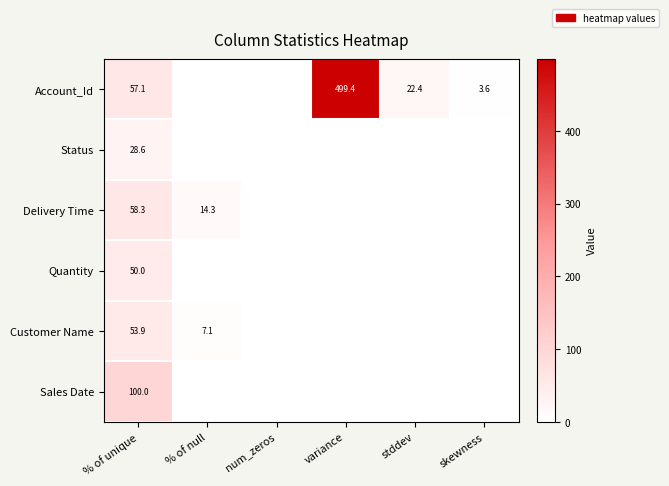

What is the total value across all series at % of unique?

347.9